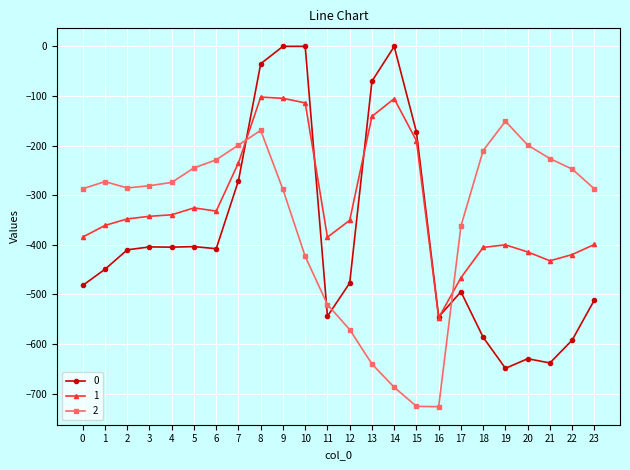

Which series has the largest total across all categories?

1